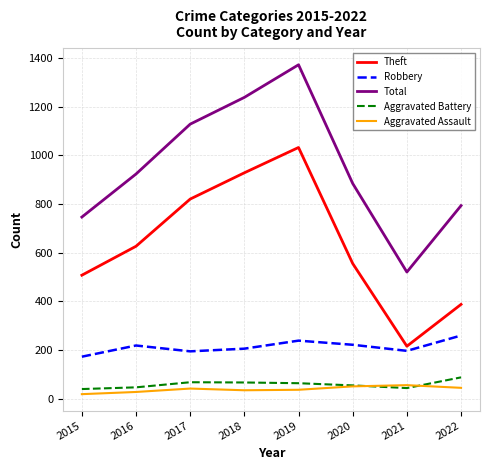

At which category is the sum across all series the highest?

2019